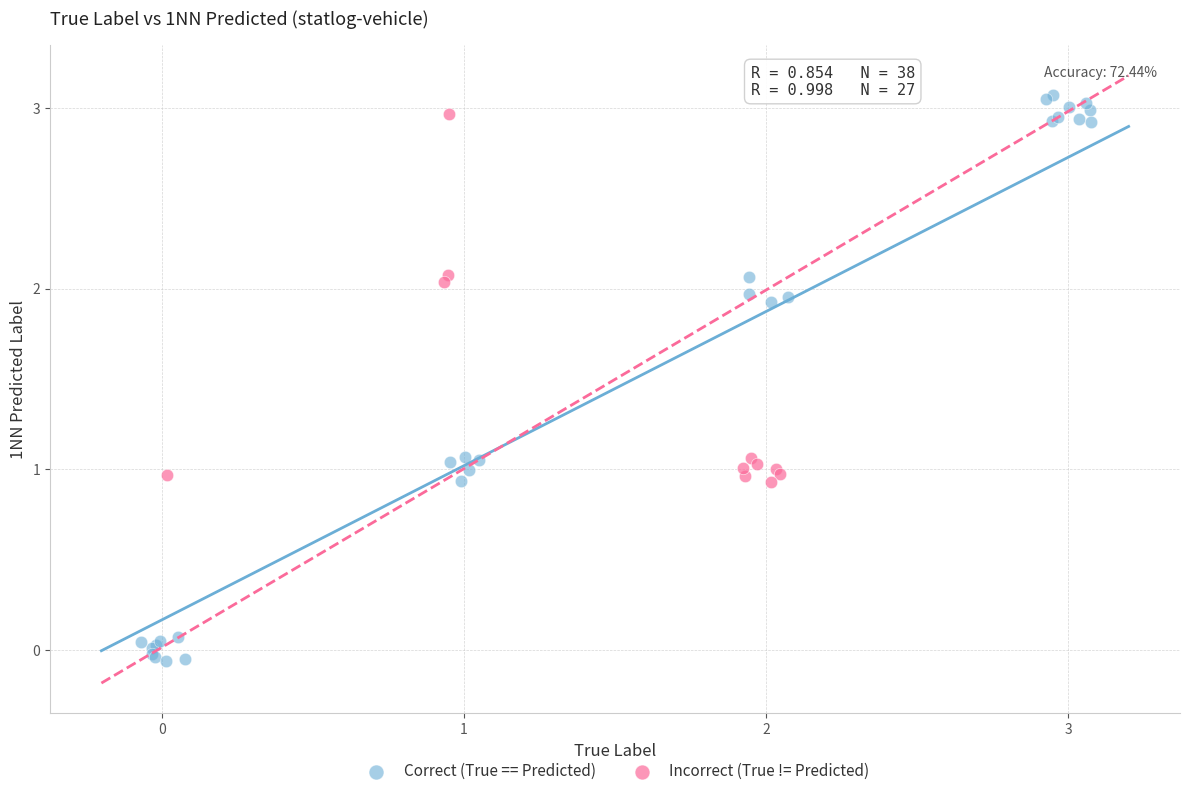

Which series has the widest spread of Y values?

Correct (True == Predicted)